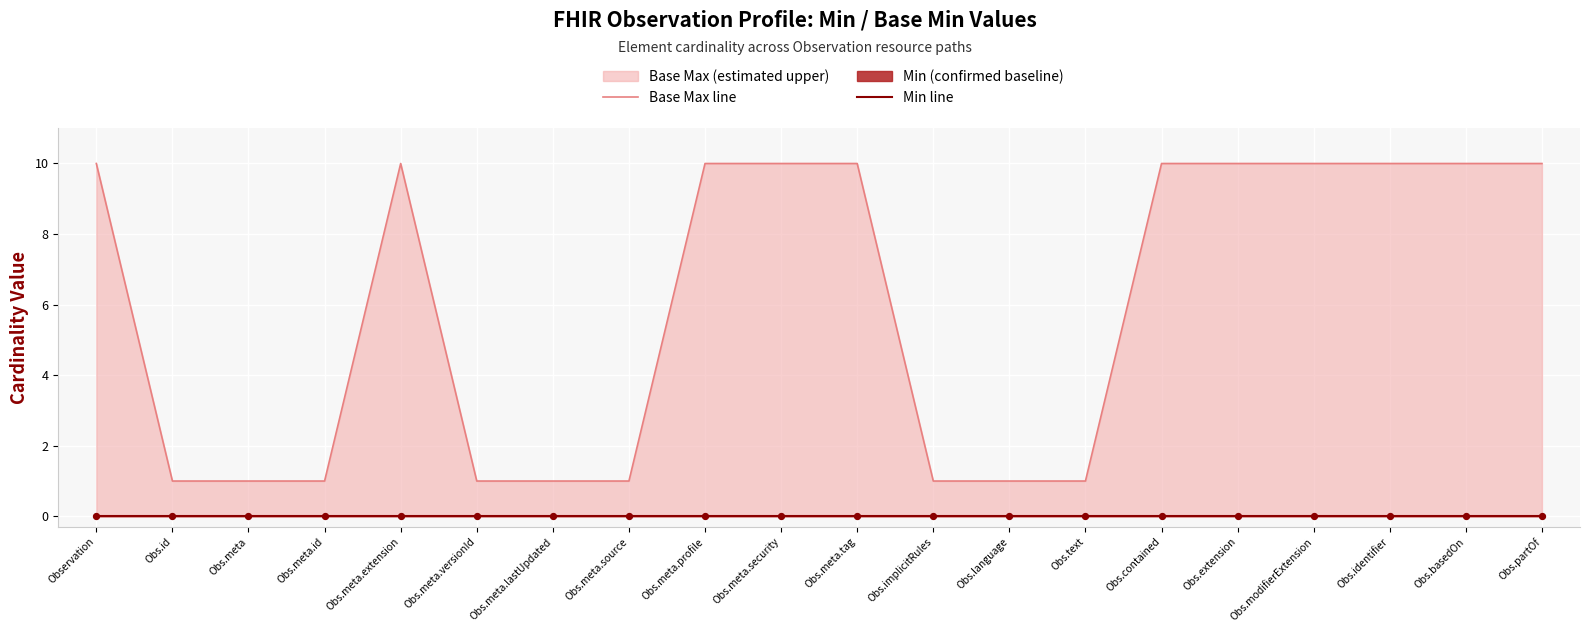

Which series reaches the minimum Y coordinate?

Min line